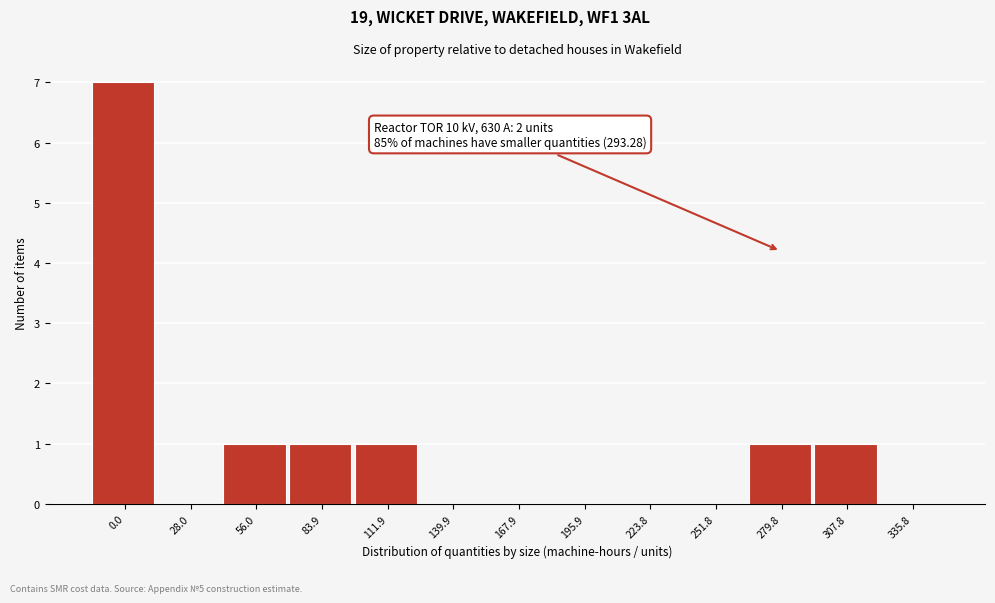

Reading left to right, what are all the values shown in this chart?

0.0=7	28.0=0	56.0=1	83.9=1	111.9=1	139.9=0	167.9=0	195.9=0	223.8=0	251.8=0	279.8=1	307.8=1	335.8=0